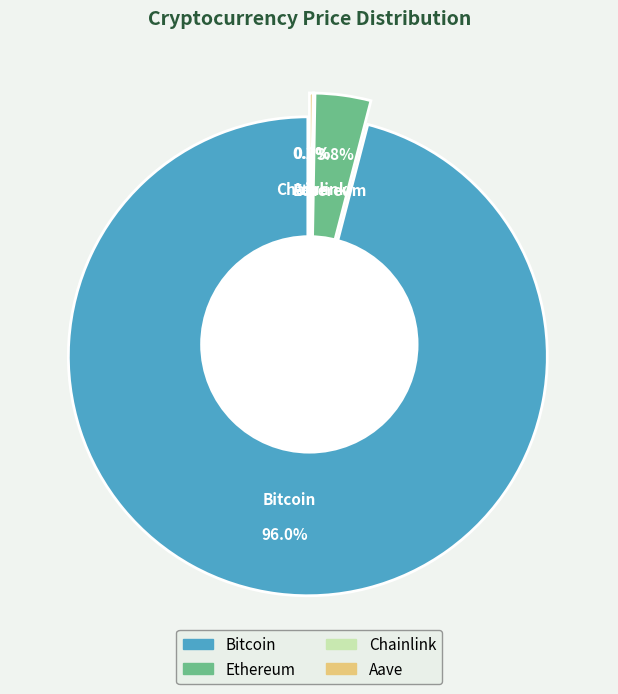

Is it true that Chainlink is 0% of the pie?

True